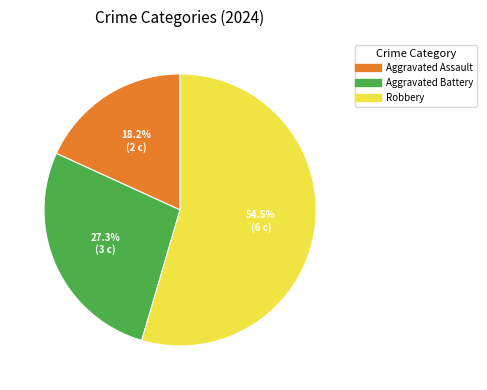

Is there any slice that represents more than half of the pie?

Yes